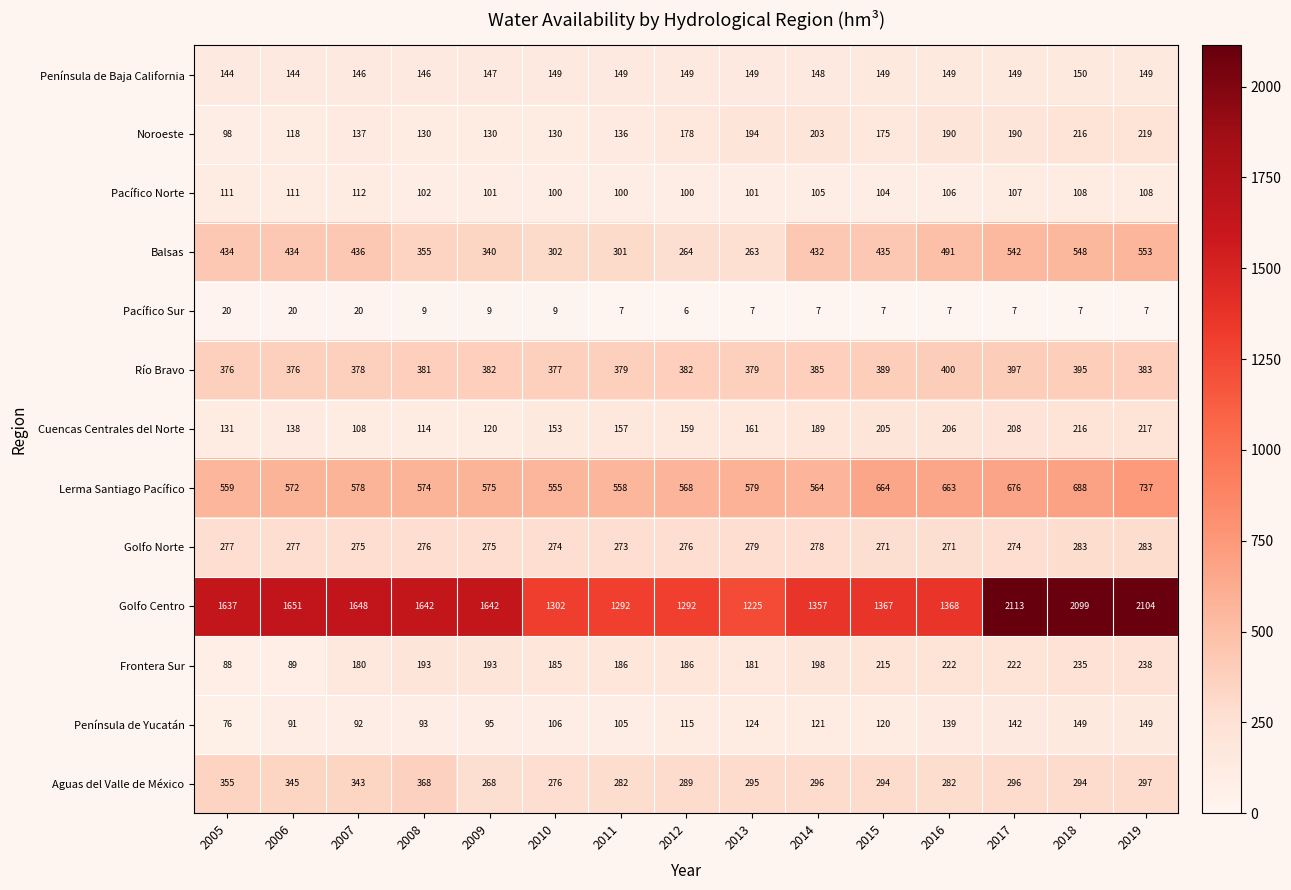

What is the sum of all Pacífico Sur values?

149